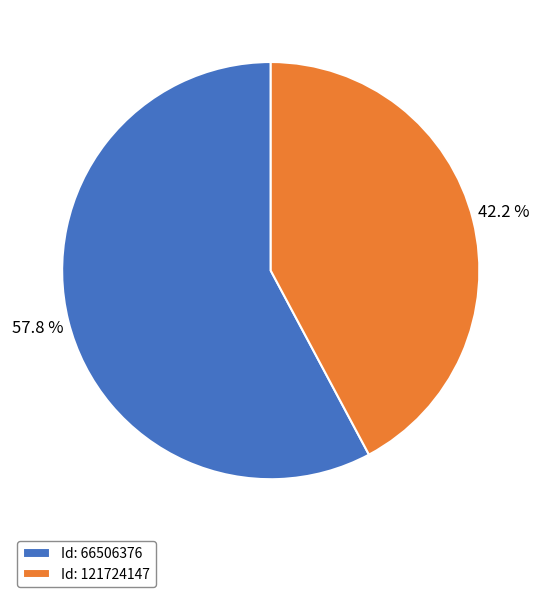

Which category has the biggest portion of the pie?

Id: 66506376